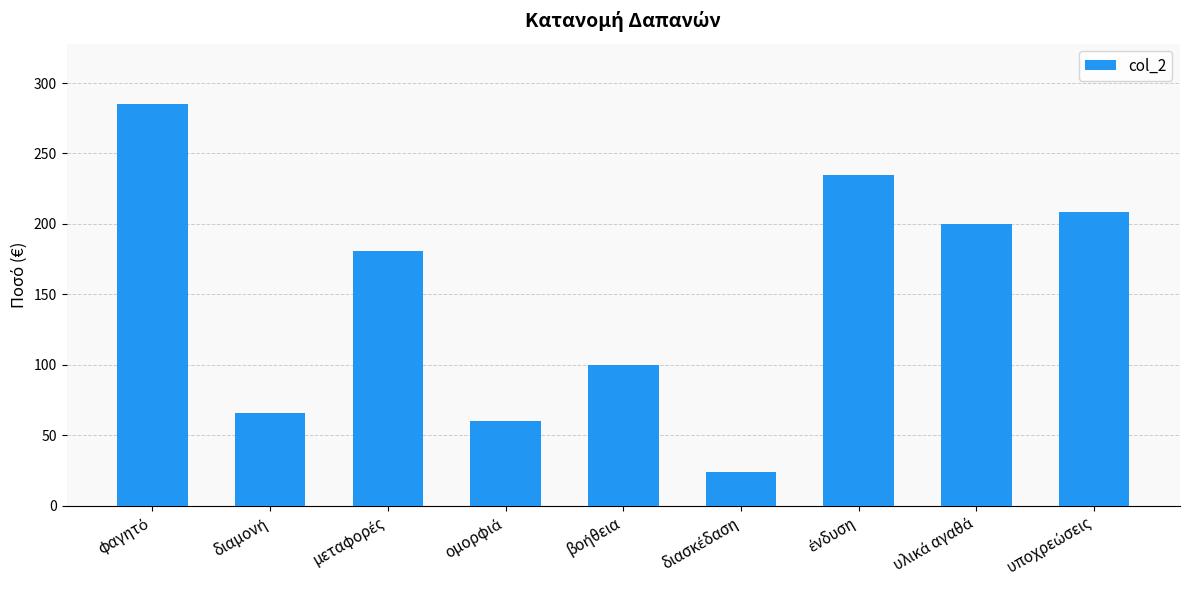

What is the maximum value shown in the chart?

285.2